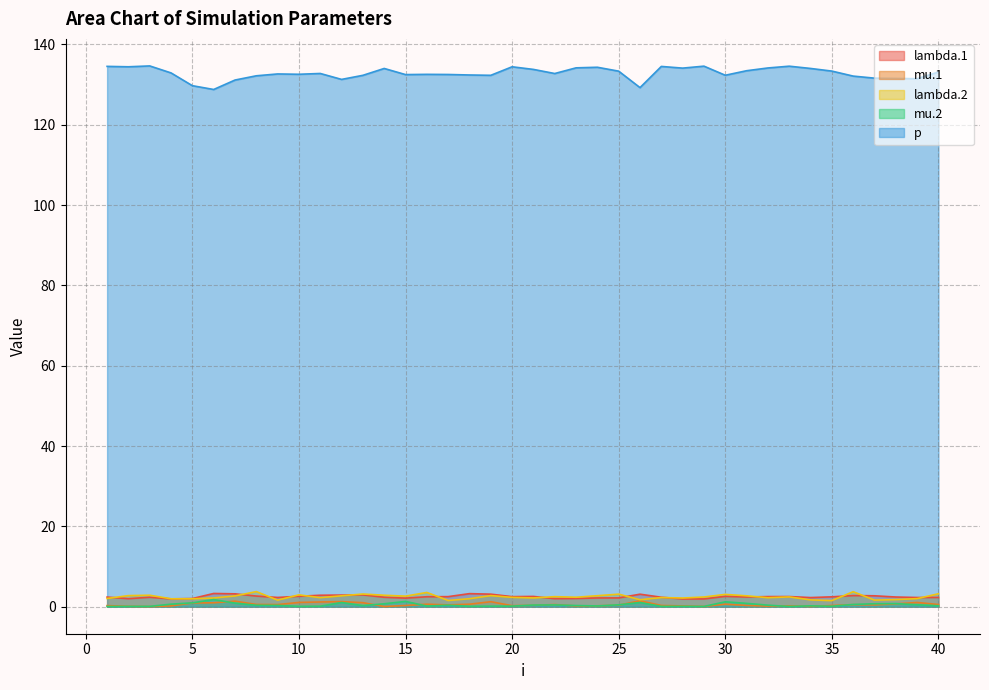

Which series has the largest total across all categories?

p